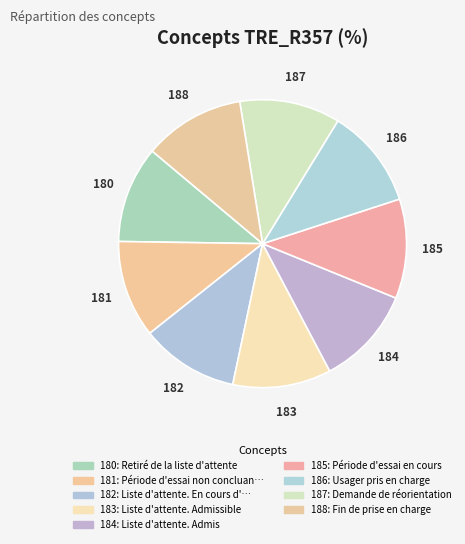

How many segments does this pie chart have?

9